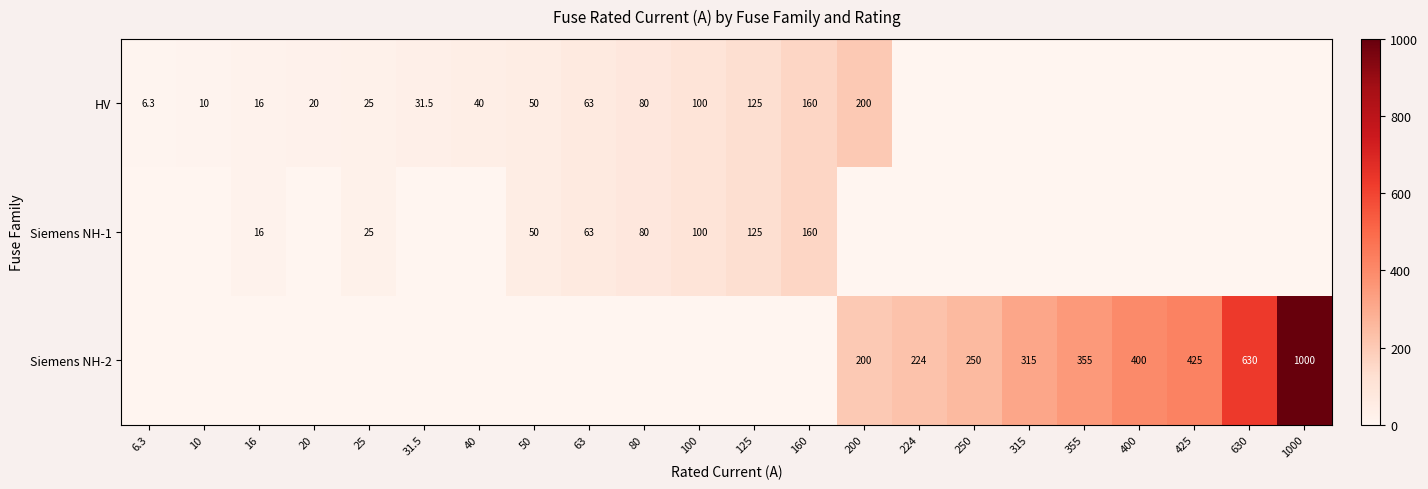

What is the maximum value shown in the chart?

1000.0